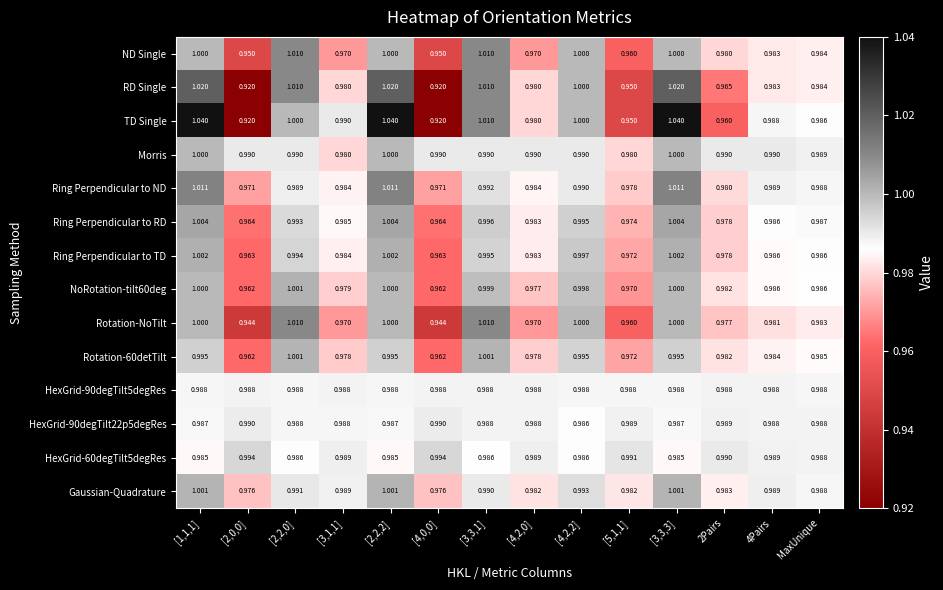

Between [2,2,2] and [4,2,2], which series saw the biggest shift?

TD Single